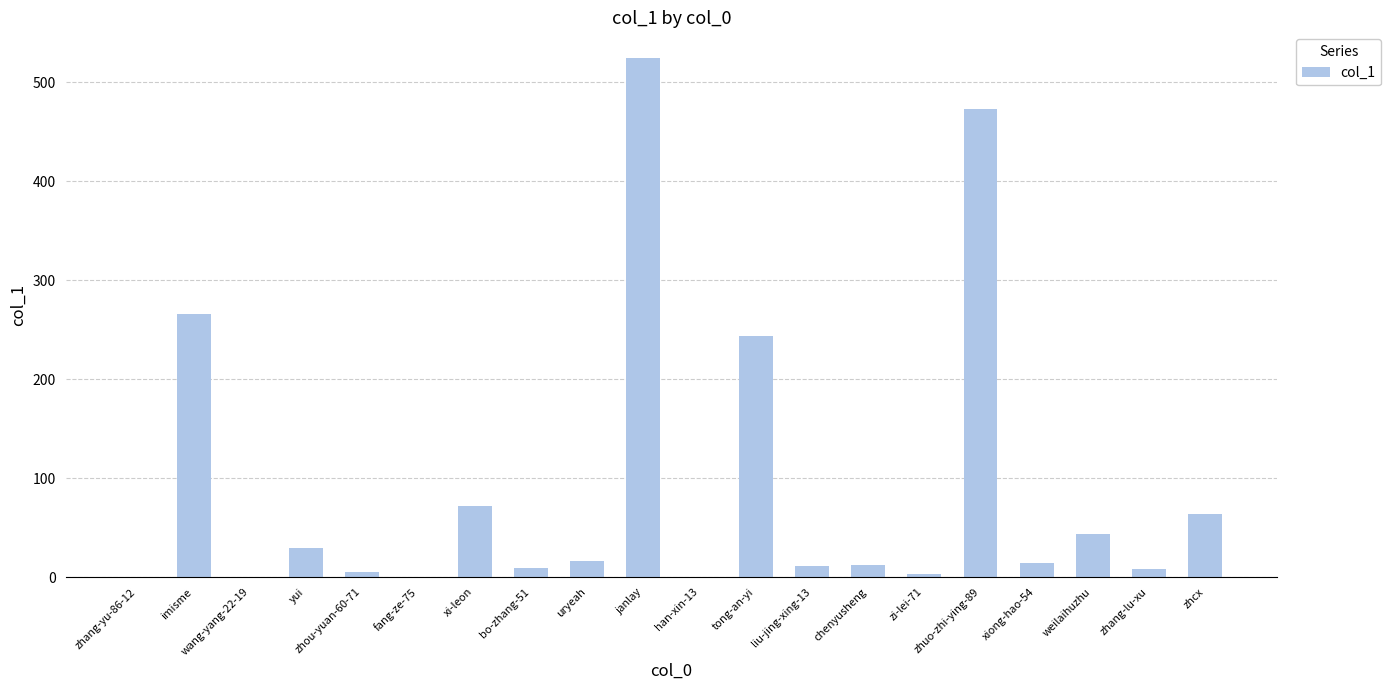

True or false: the data shows 5 at zhou-yuan-60-71.

True